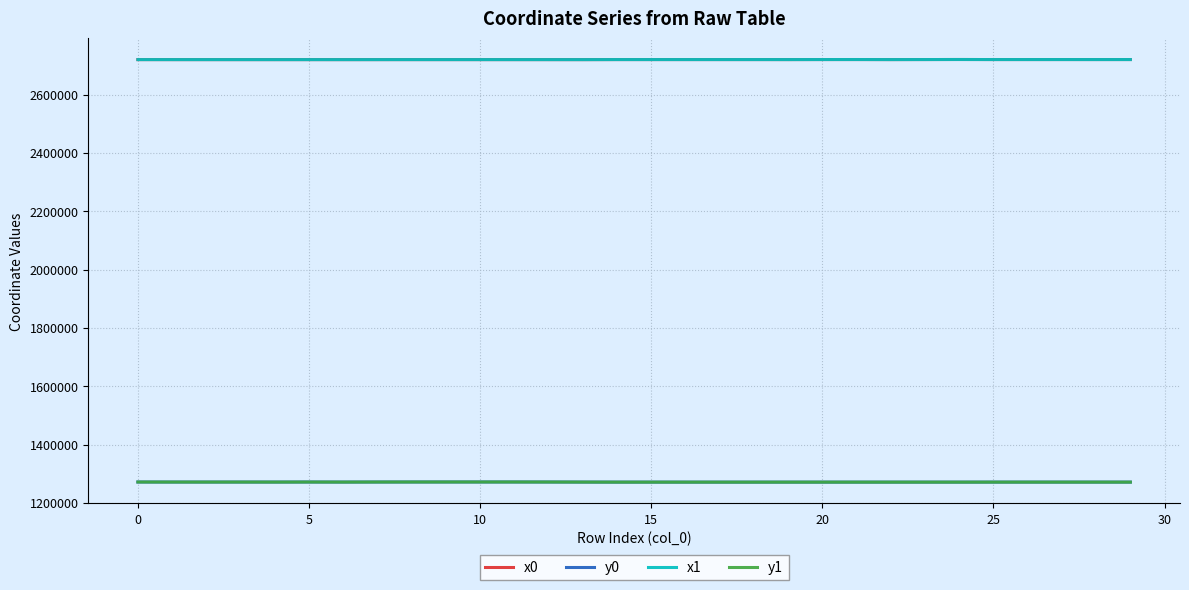

What is the minimum value for y0?

1271438.5